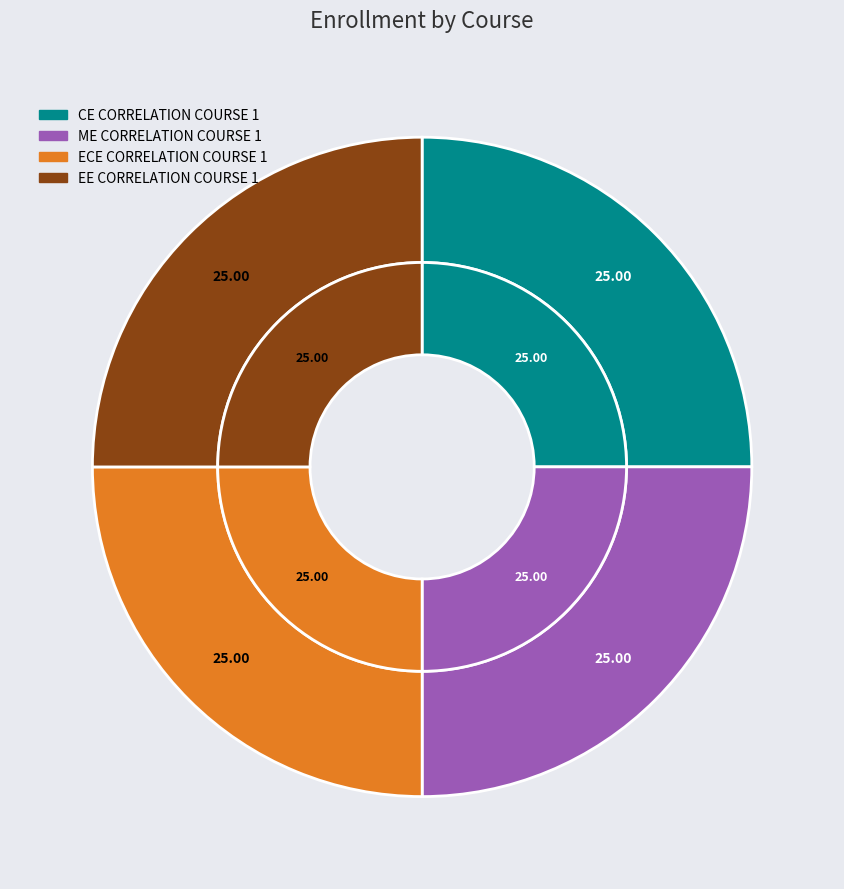

The EE CORRELATION COURSE 1 slice represents 25% of the pie. True or false?

True